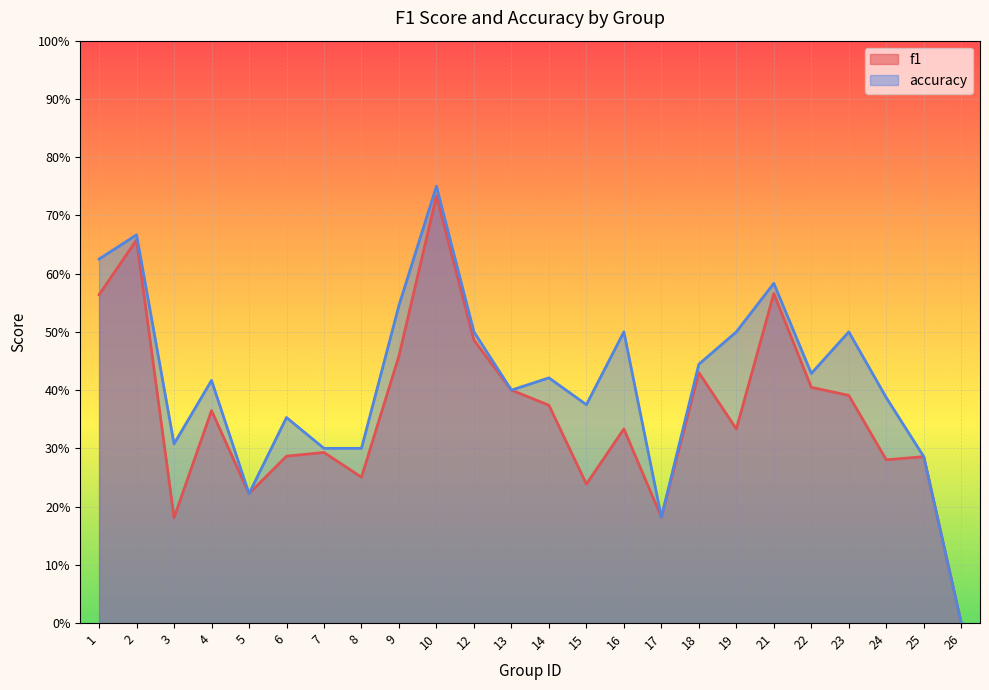

How many lines are shown in the chart?

2